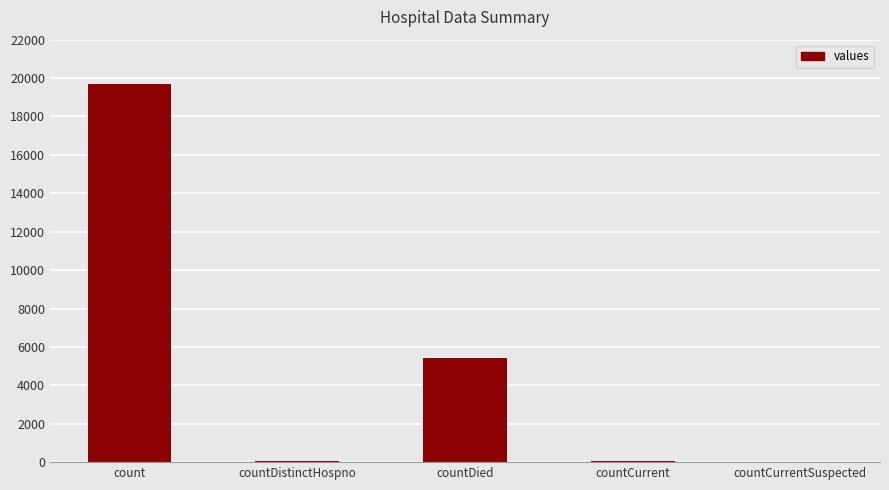

What is the maximum value shown in the chart?

19698